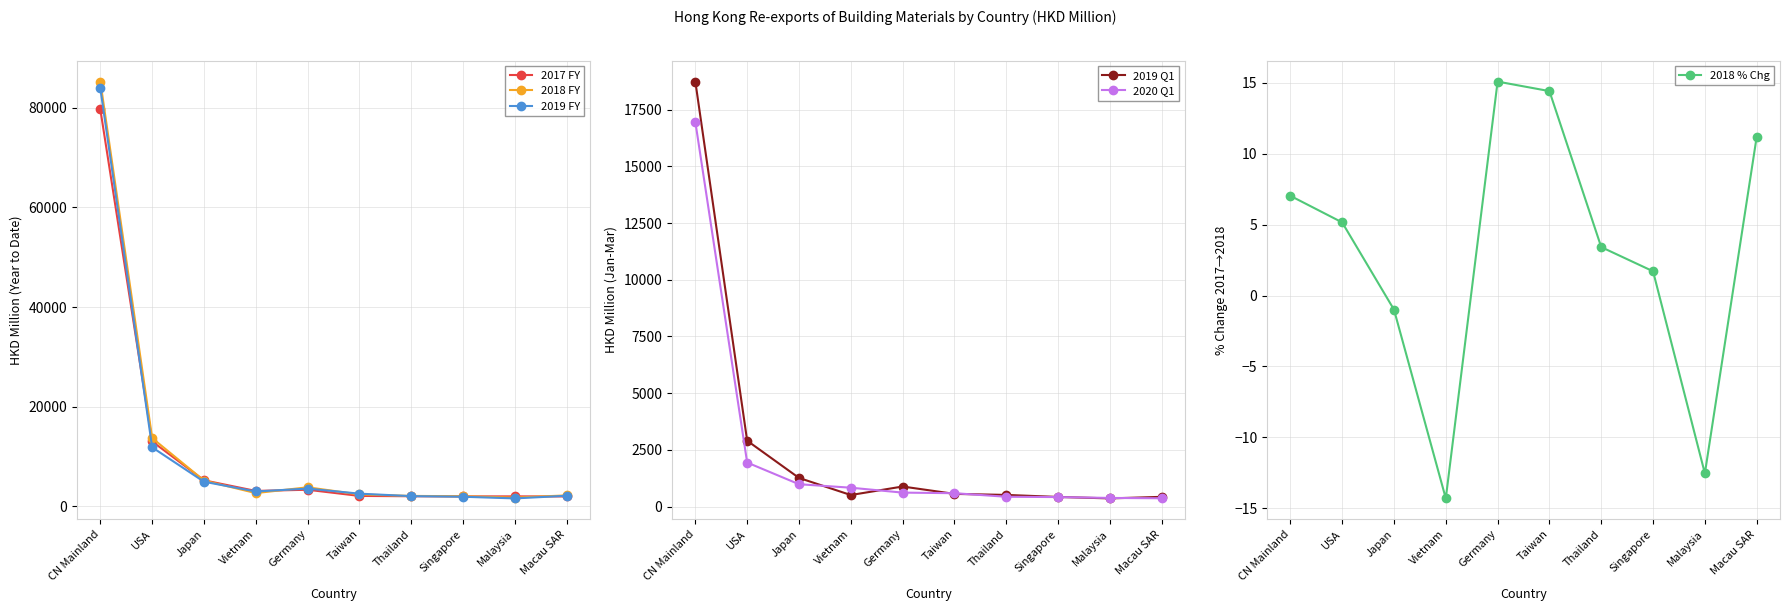

At which category is the sum across all series the highest?

CN Mainland